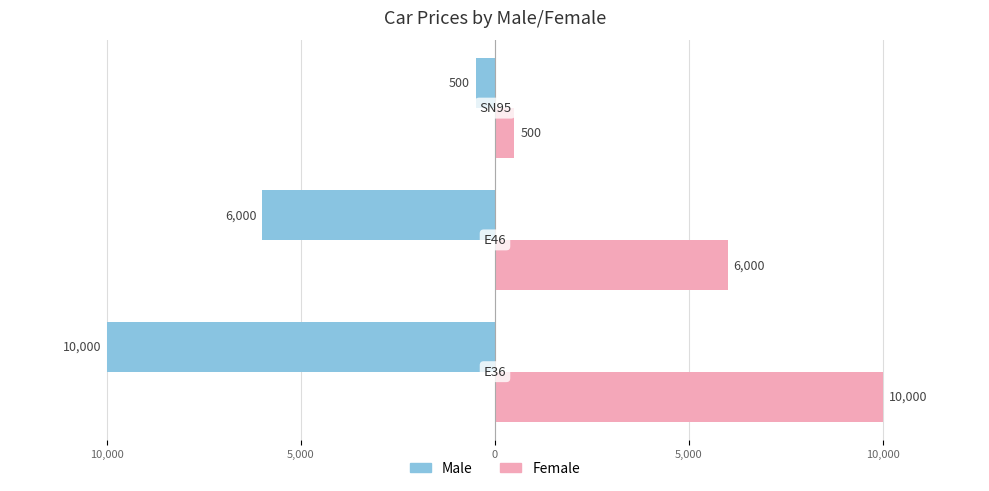

How many data points in Male are above -6000?

1